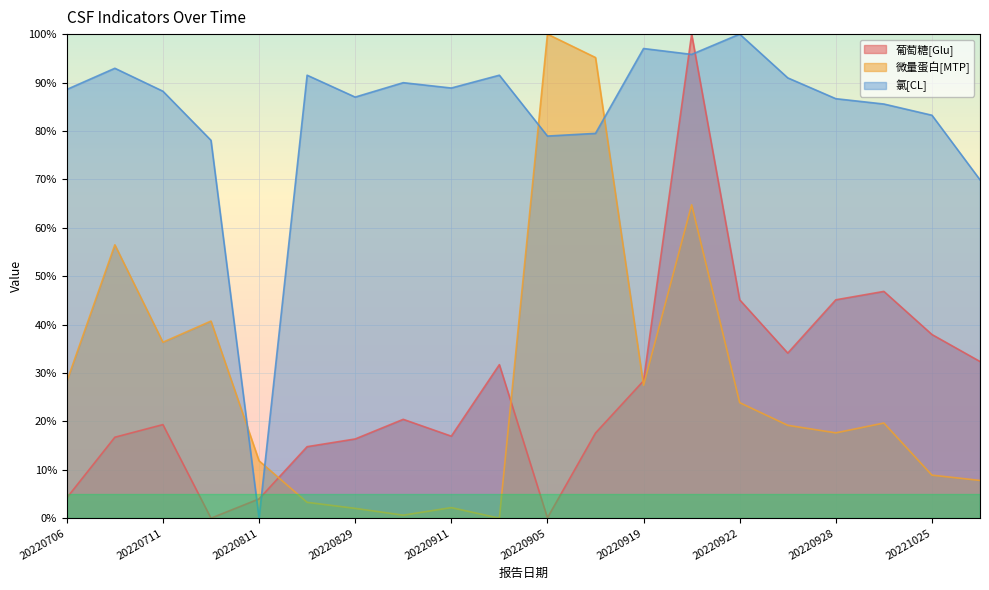

How many lines are shown in the chart?

3